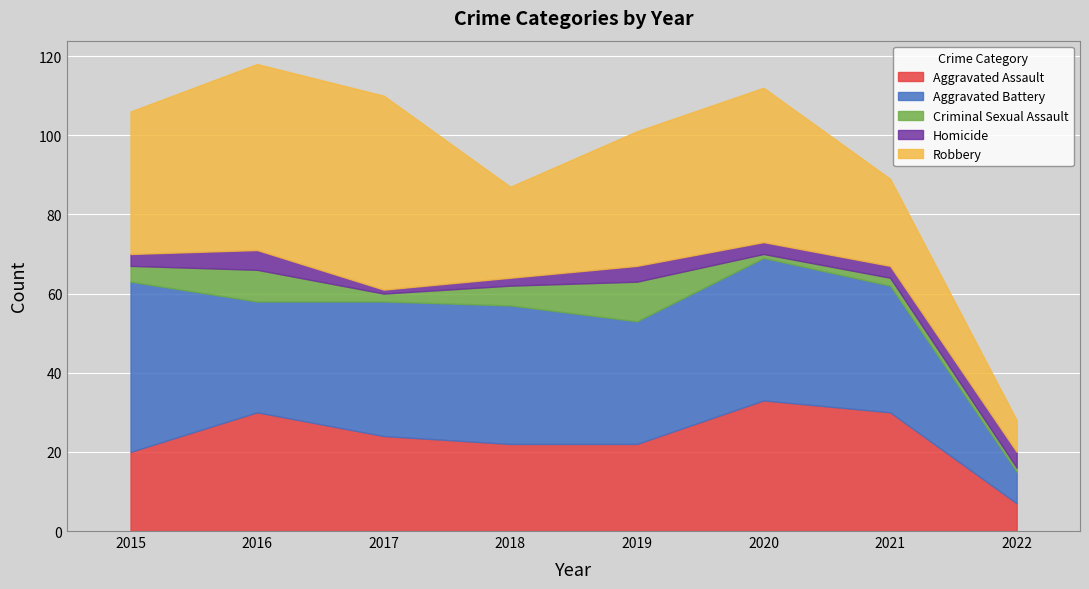

What is the total value across all series at 2017?

110